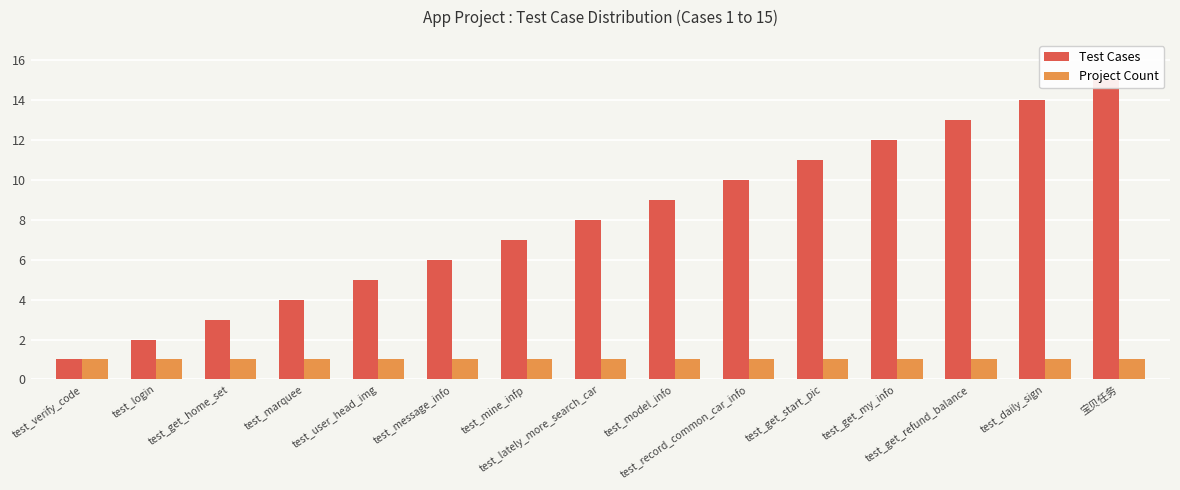

Rank the categories by Project Count value from lowest to highest.

test_verify_code, test_login, test_get_home_set, test_marquee, test_user_head_img, test_message_info, test_mine_infp, test_lately_more_search_car, test_model_info, test_record_common_car_info, test_get_start_pic, test_get_my_info, test_get_refund_balance, test_daily_sign, 宝贝任务